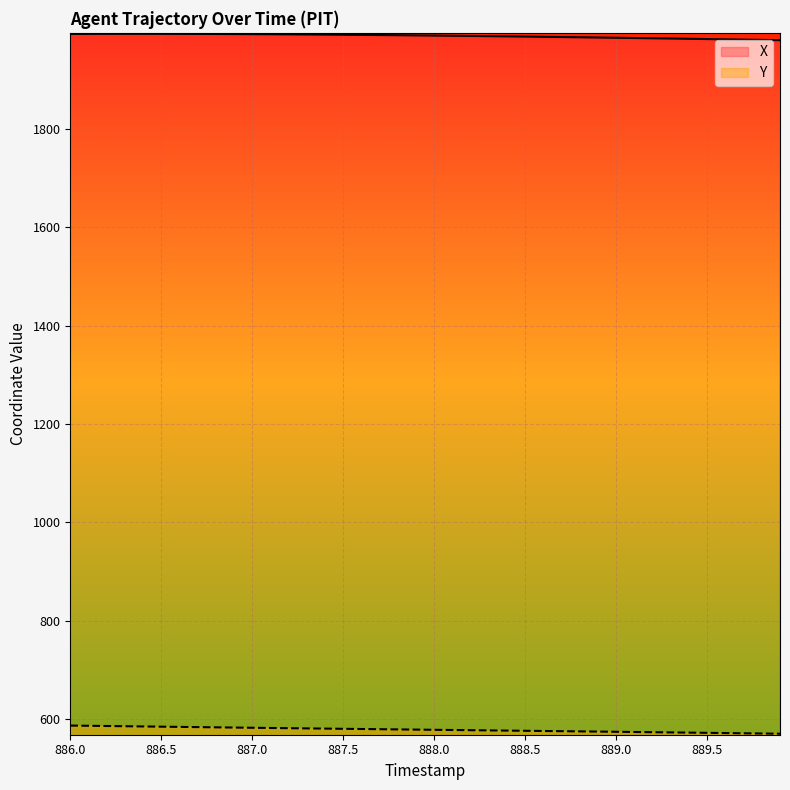

Rank the series by their maximum value, from lowest to highest.

Y, X